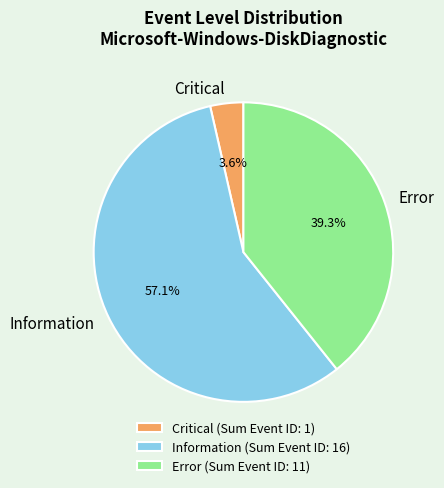

Between Critical and Error, which is larger?

Error